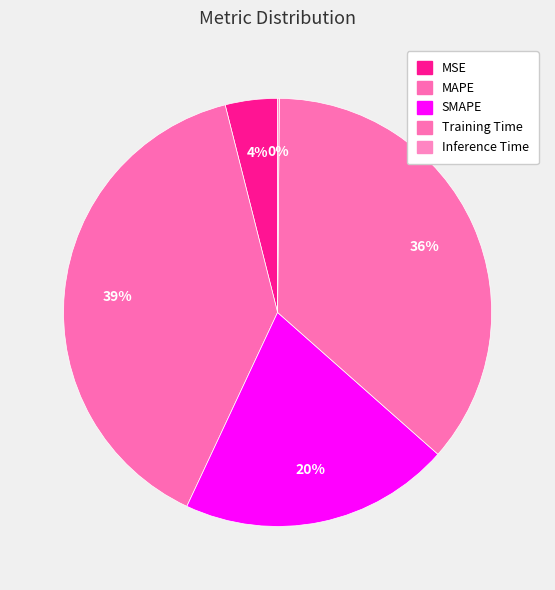

Which category has the biggest portion of the pie?

MAPE